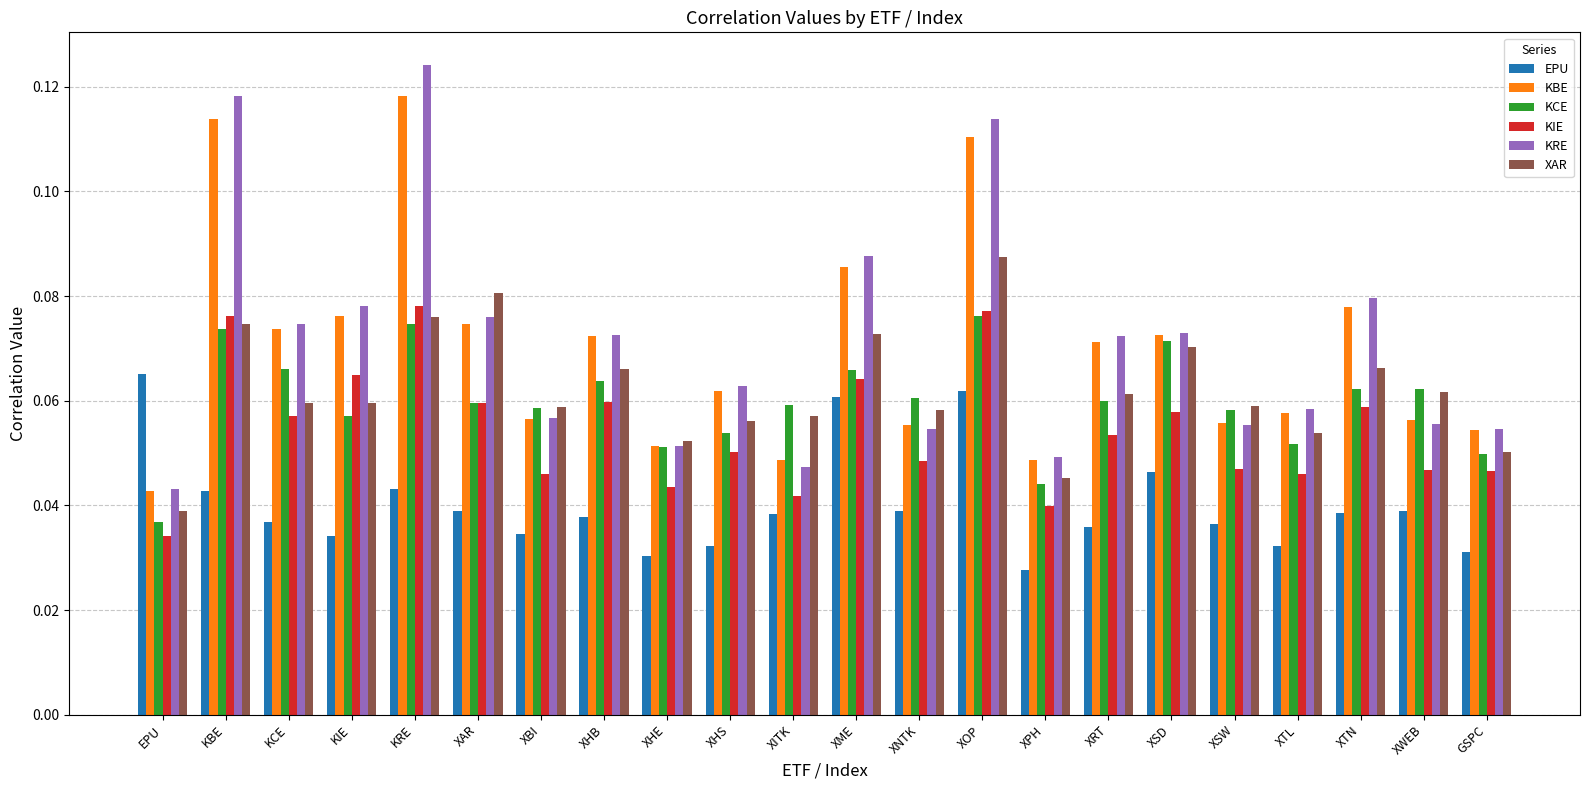

How many bars are there in each group?

6